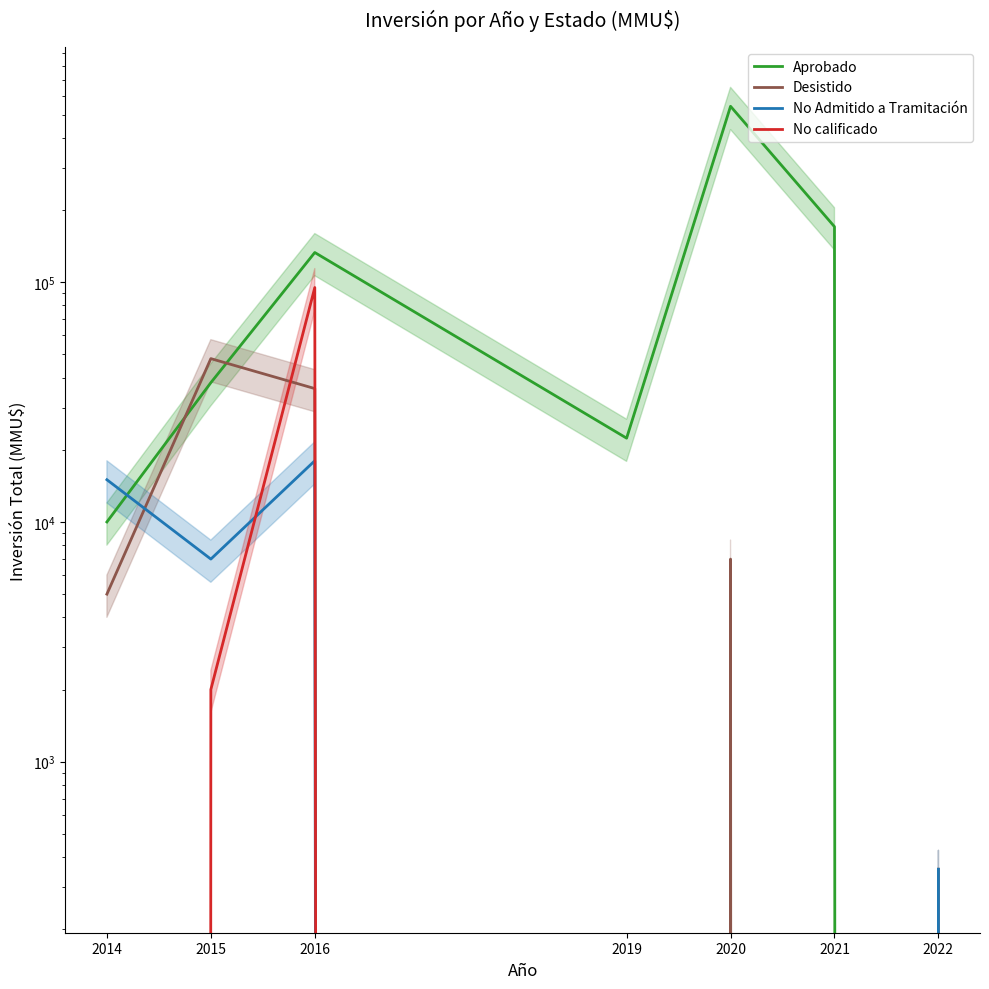

Between 2020 and 2022, which series saw the biggest shift?

Aprobado